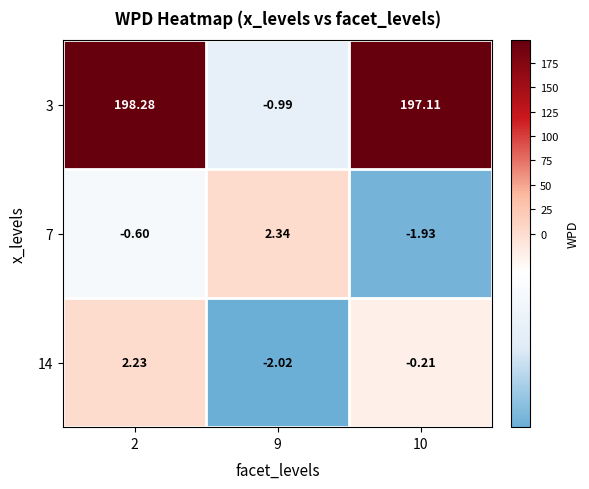

How many data points does each series have?

3